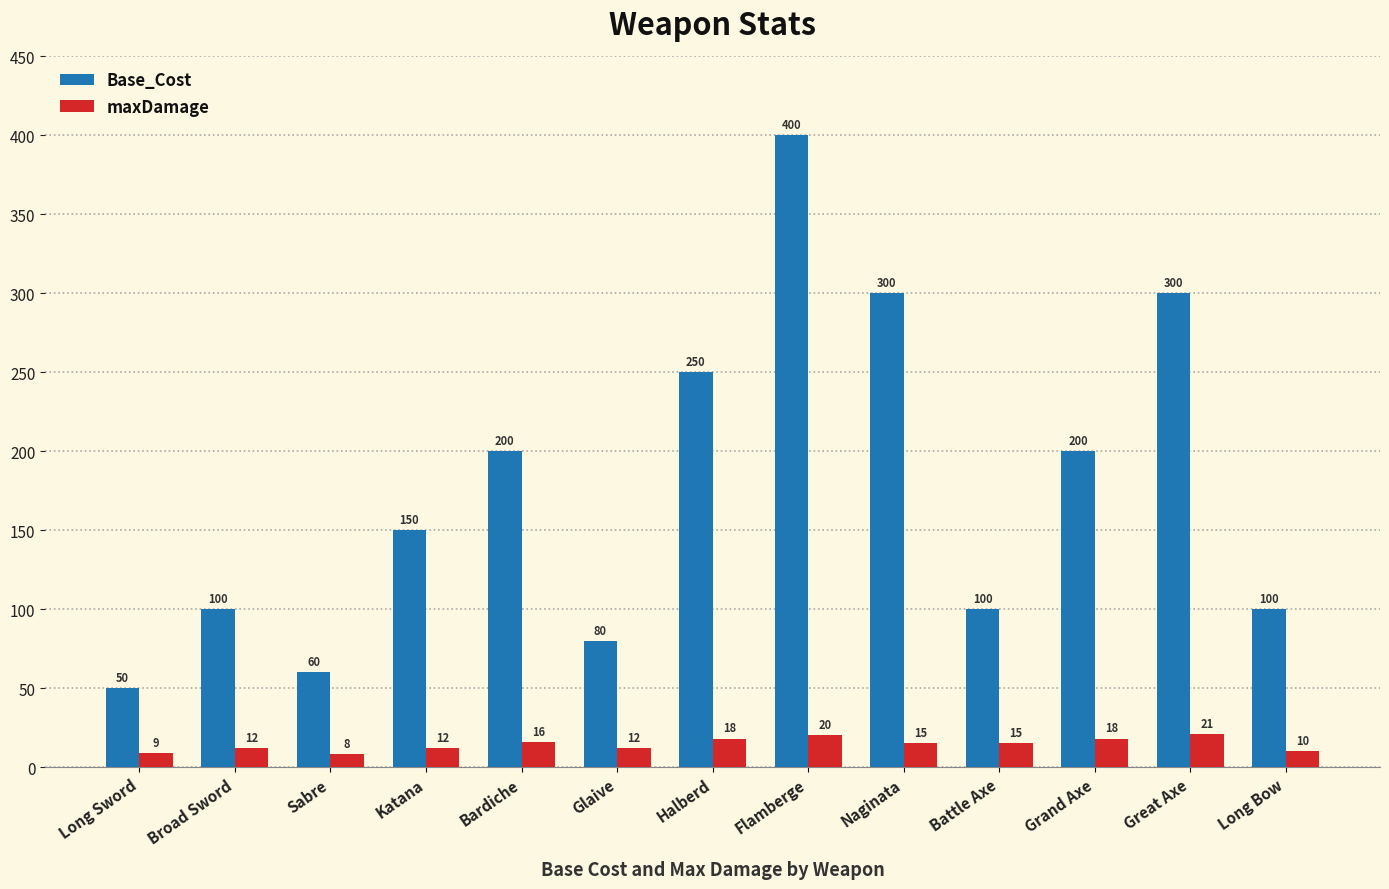

How many data points in Base_Cost are less than 150?

6